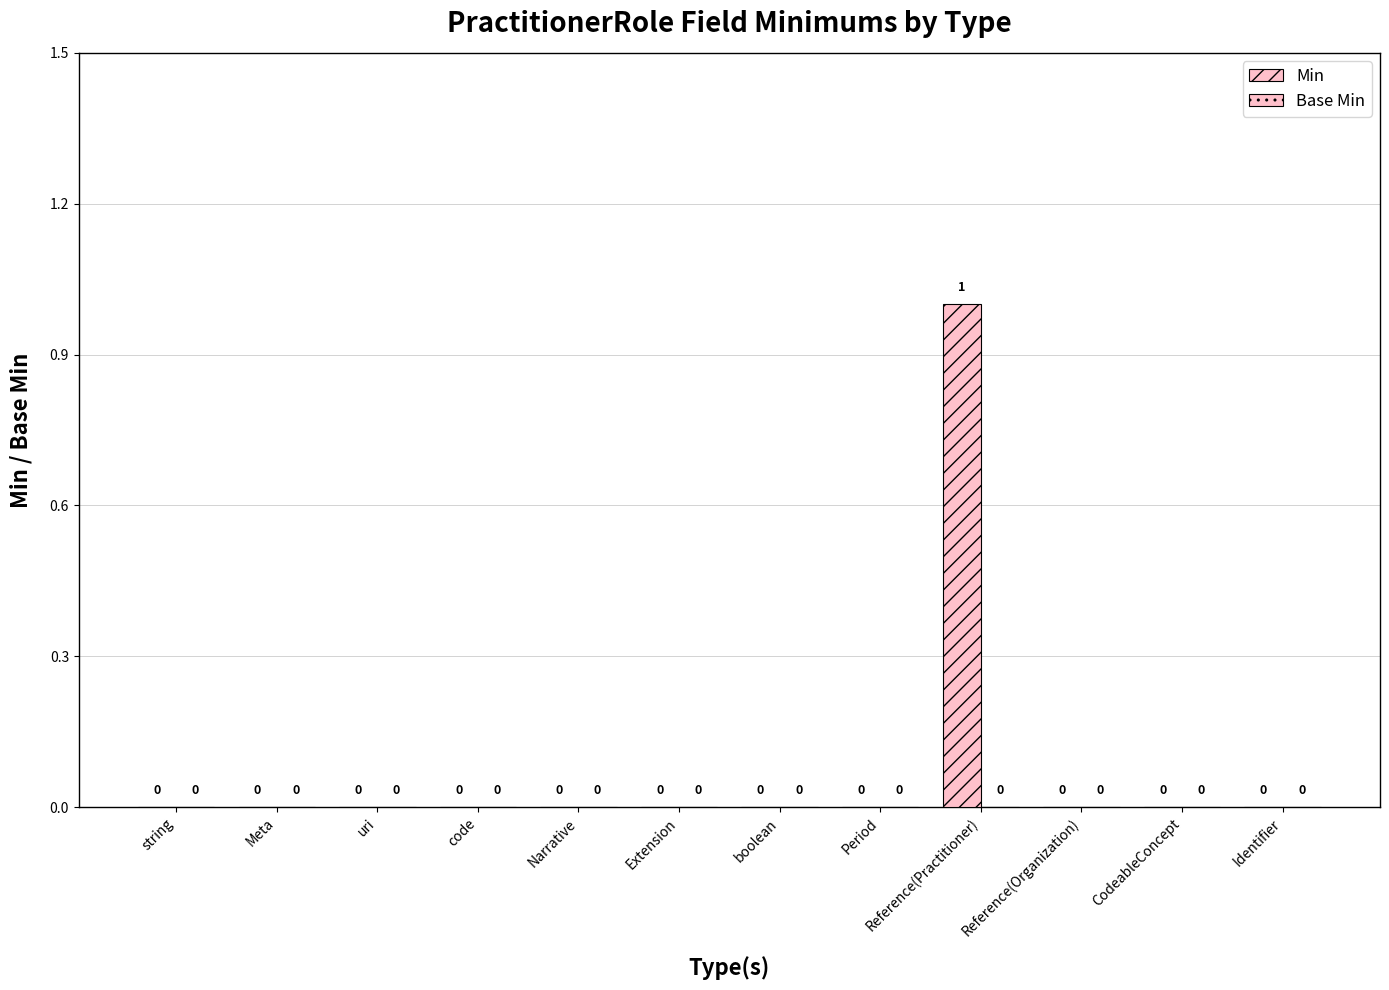

How many data points does each series have?

12